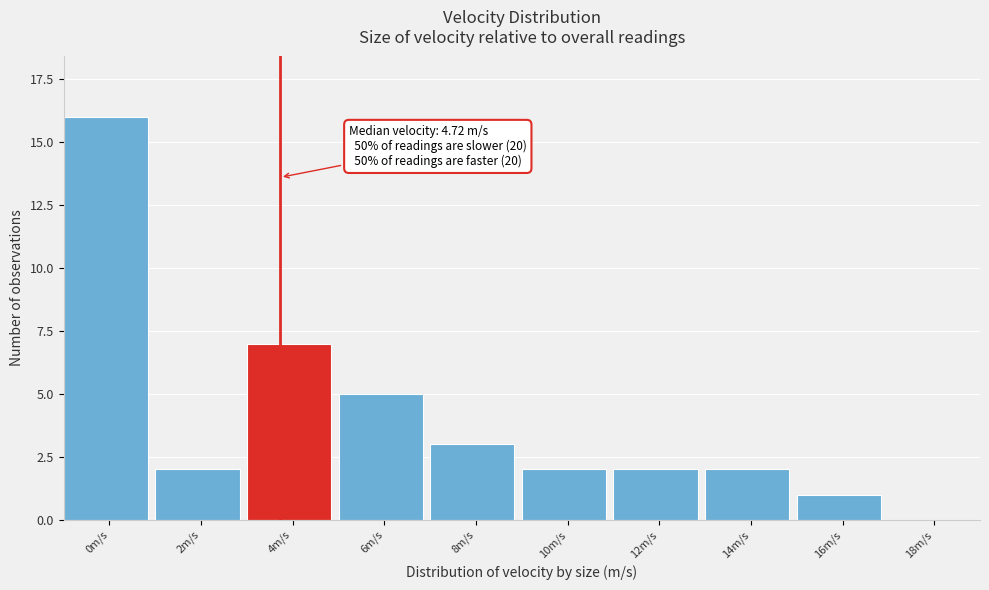

Reading left to right, list all the values displayed in this chart.

0m/s=16	2m/s=2	4m/s=7	6m/s=5	8m/s=3	10m/s=2	12m/s=2	14m/s=2	16m/s=1	18m/s=0